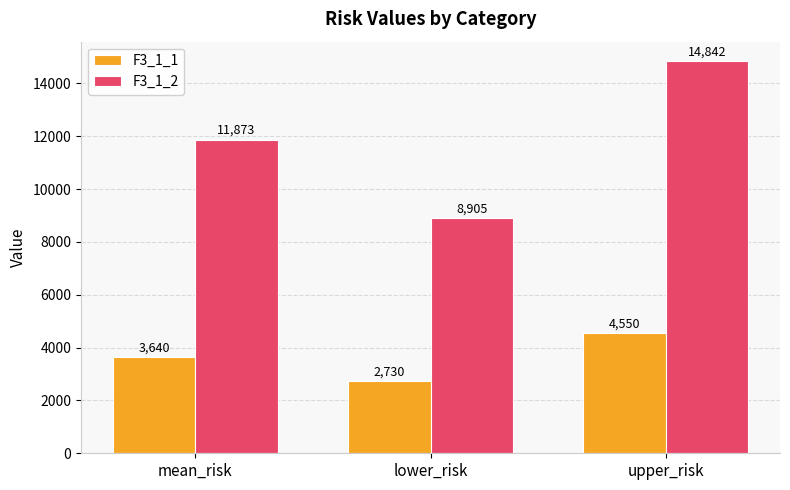

Which series changed the most between mean_risk and upper_risk?

F3_1_2